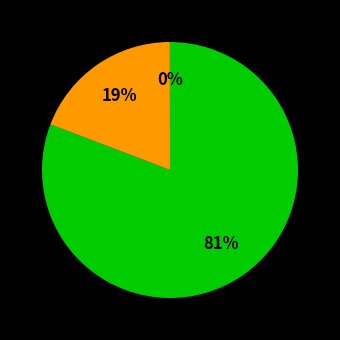

Does any single category account for the majority?

Yes